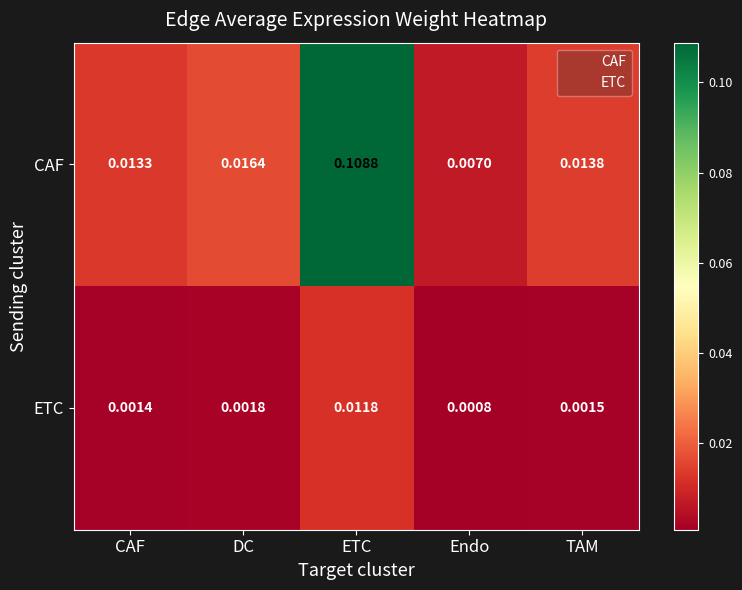

At which label is ETC closest to 0?

Endo